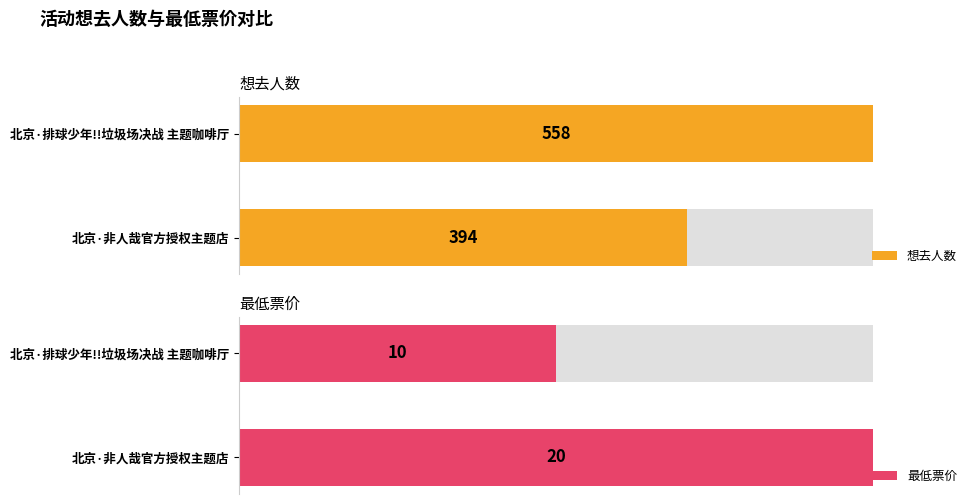

How many categories are shown in the chart?

2